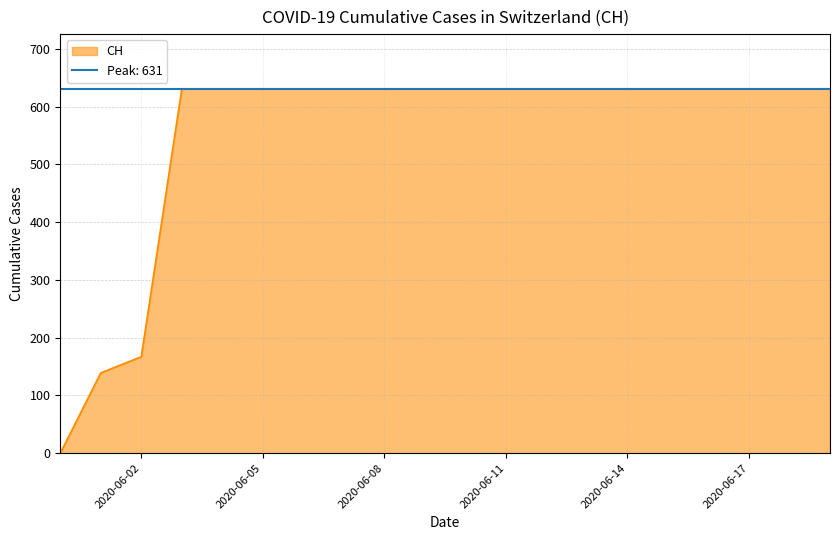

Reading left to right, transcribe all the data shown in this chart.

0	139	167	631	631	631	631	631	631	631	631	631	631	631	631	631	631	631	631	631